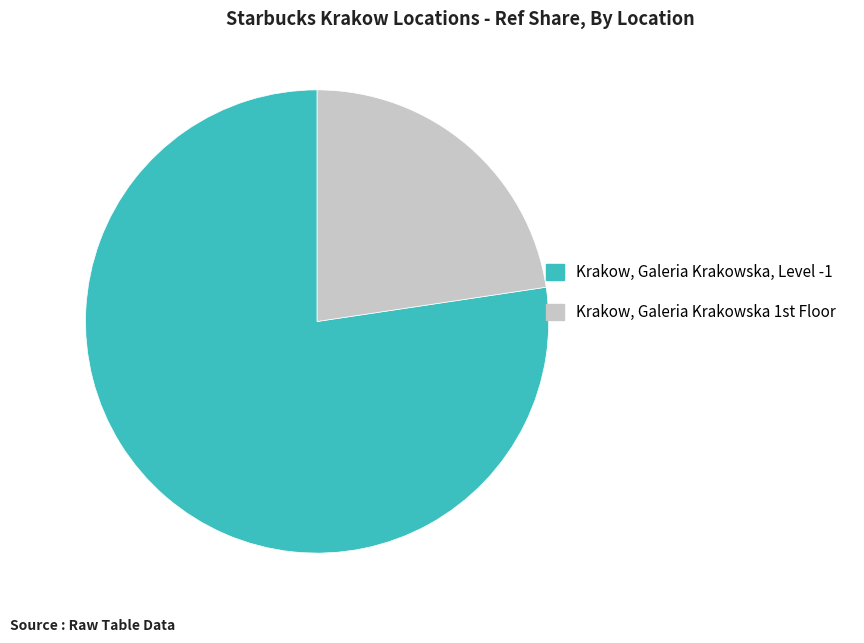

Is it true that Krakow, Galeria Krakowska, Level -1 is 77% of the pie?

True